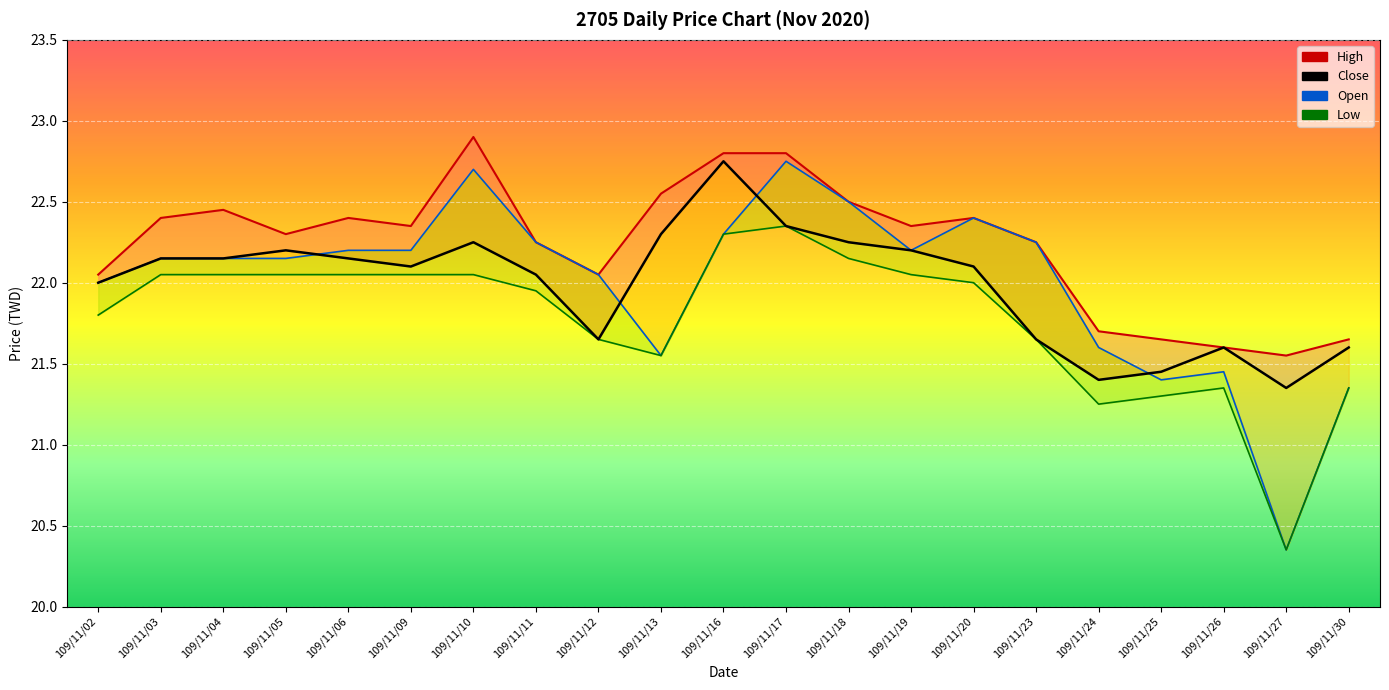

At how many categories does at least one series exceed 22?

16